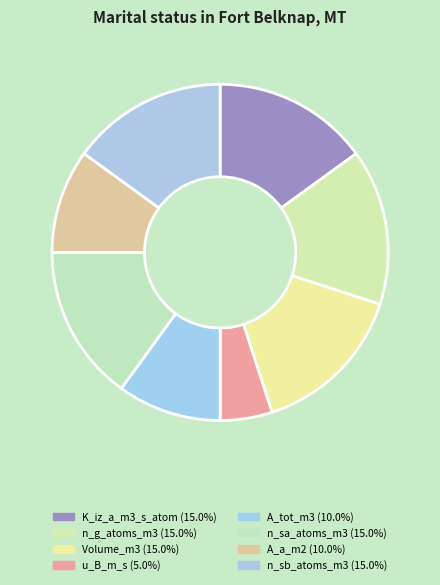

How many slices are in this pie chart?

8